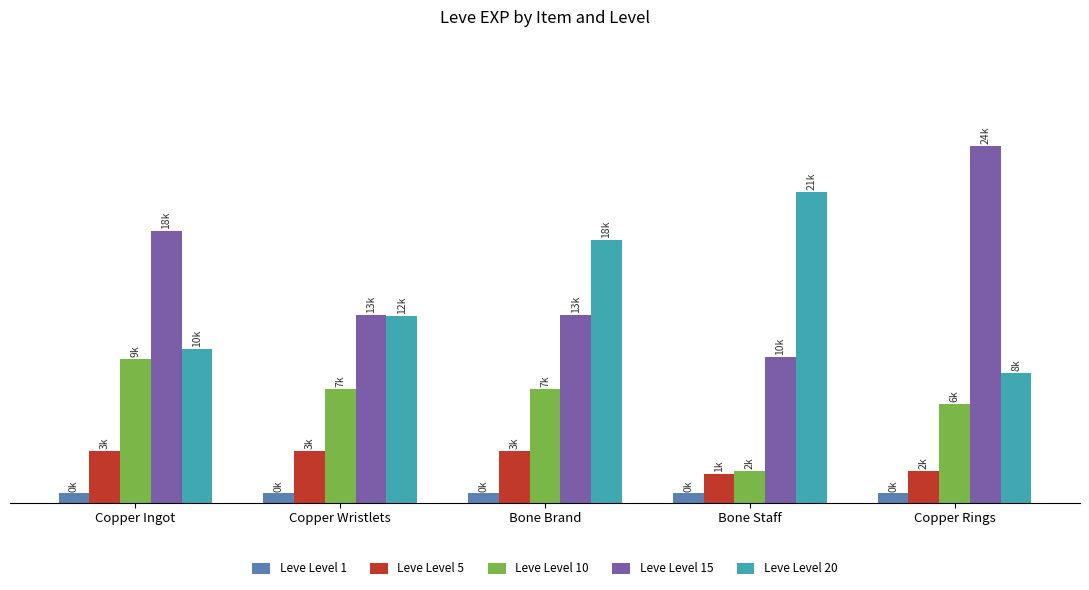

Does the chart contain any negative values?

No